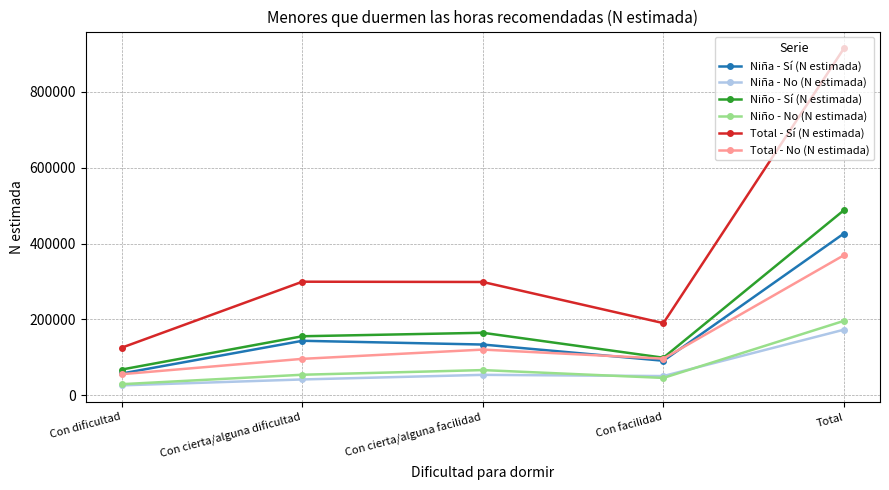

True or false: Niño - Sí (N estimada) and Niña - No (N estimada) intersect in this chart.

False